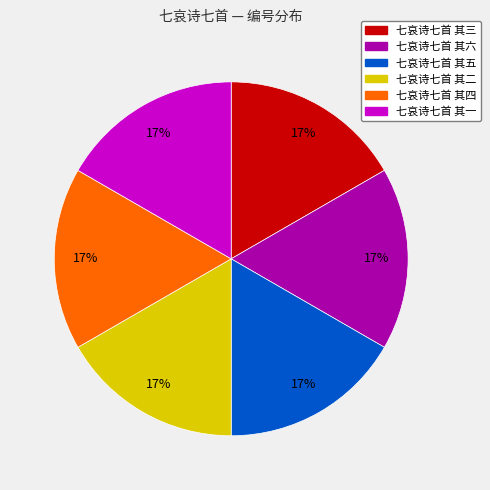

To the nearest percent, what is the combined percentage of 七哀诗七首 其三 and 七哀诗七首 其五?

33%